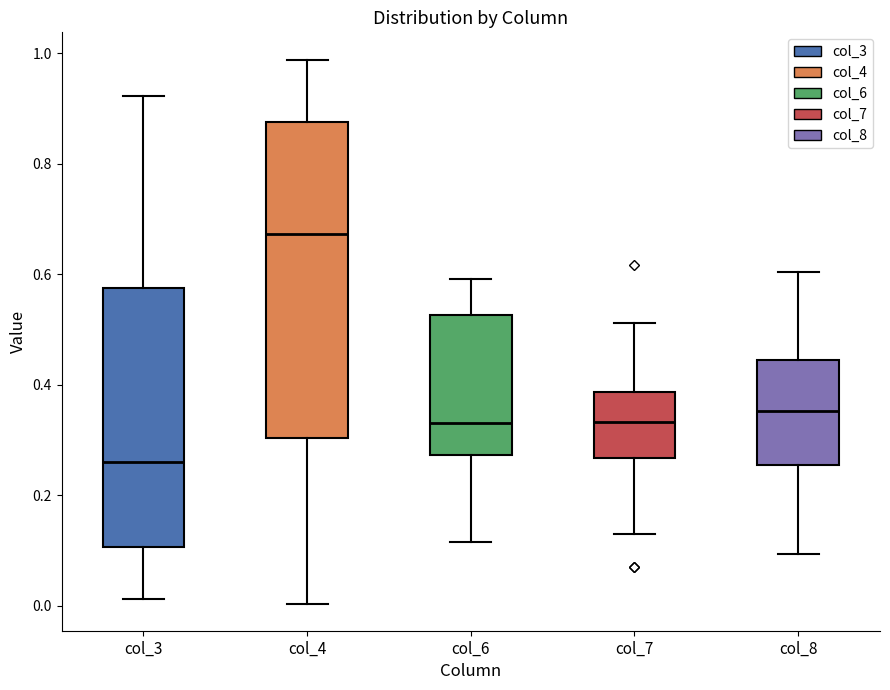

Comparing the boxes themselves (not the whiskers), which one is the tallest?

col_4